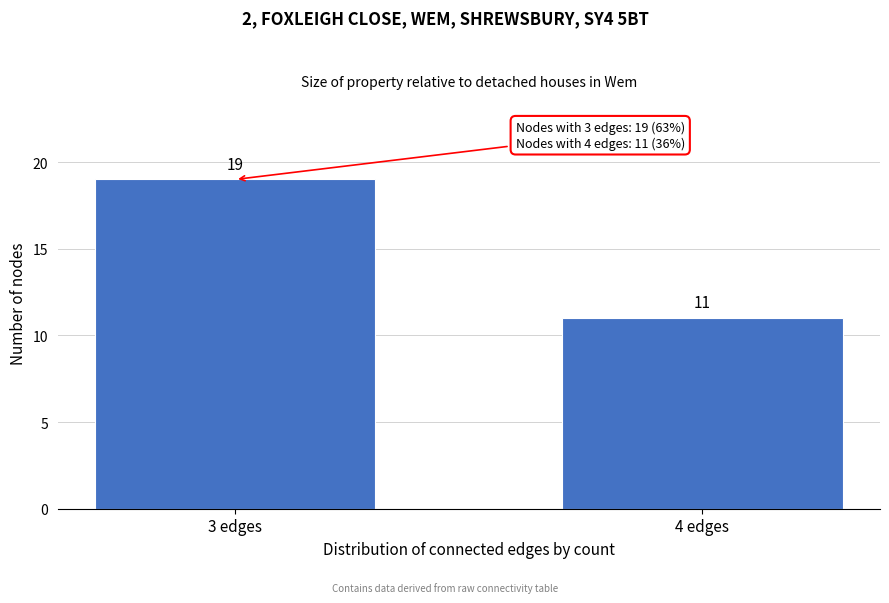

Reading left to right, transcribe all the data shown in this chart.

19	11